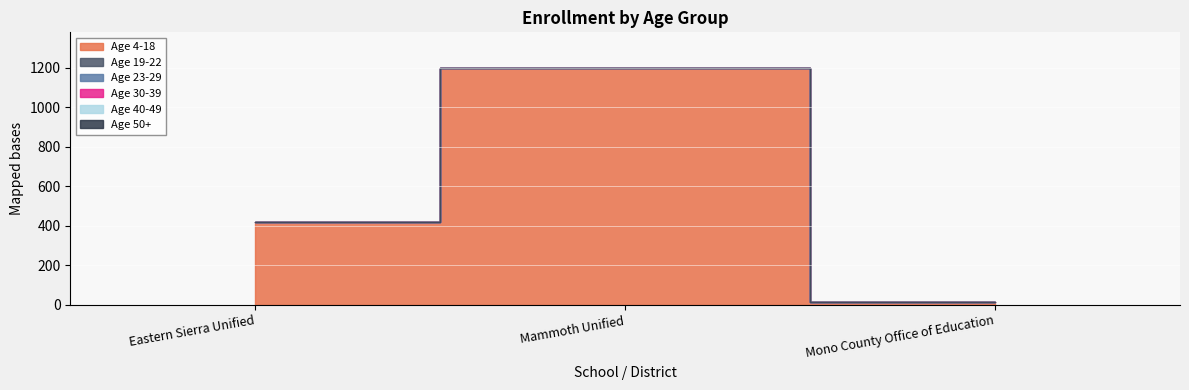

At Eastern Sierra Unified, list the series in order from largest to smallest.

Age 4-18, Age 19-22, Age 23-29, Age 30-39, Age 40-49, Age 50+